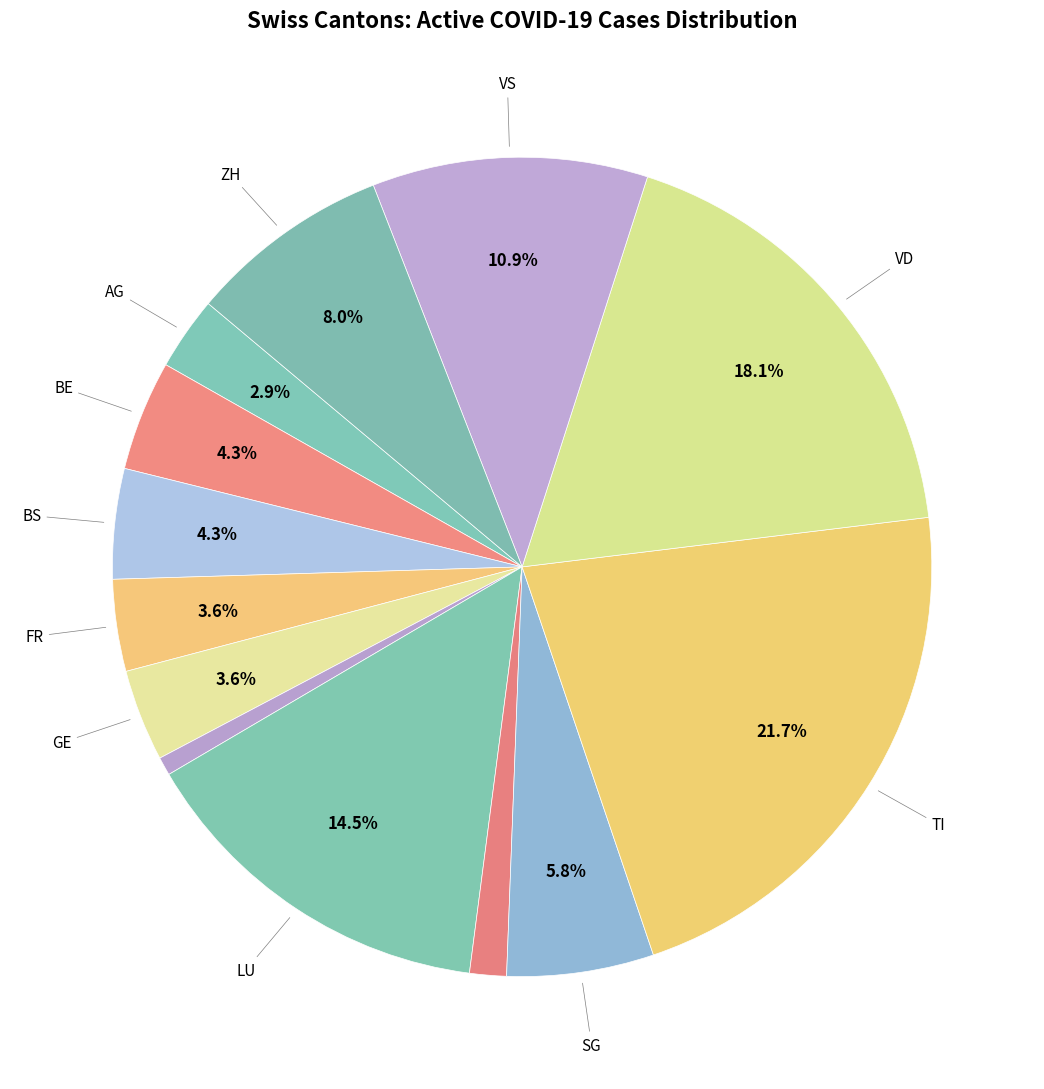

Count the number of slices in the pie.

13